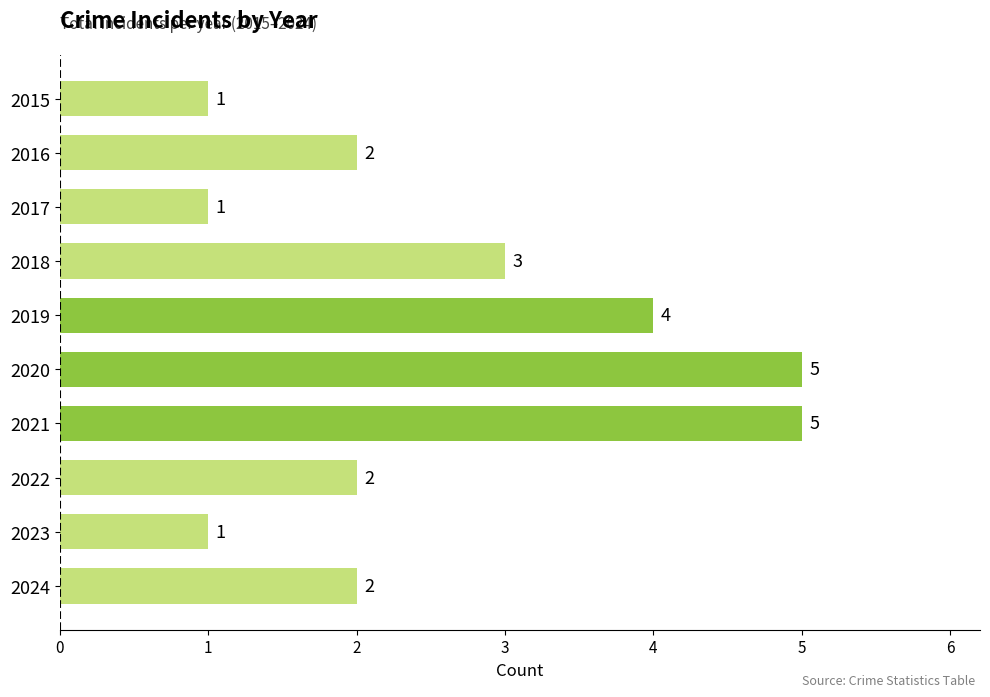

Reading top to bottom, transcribe all the data shown in this chart.

2015=1	2016=2	2017=1	2018=3	2019=4	2020=5	2021=5	2022=2	2023=1	2024=2